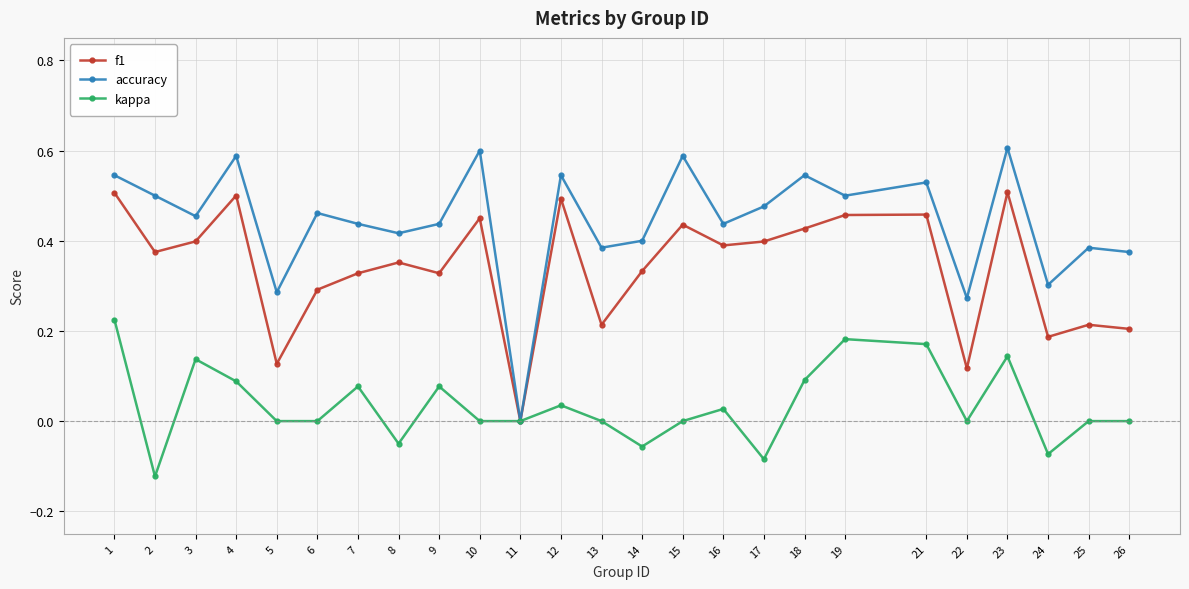

How many interior local peaks does the f1 series have?

8